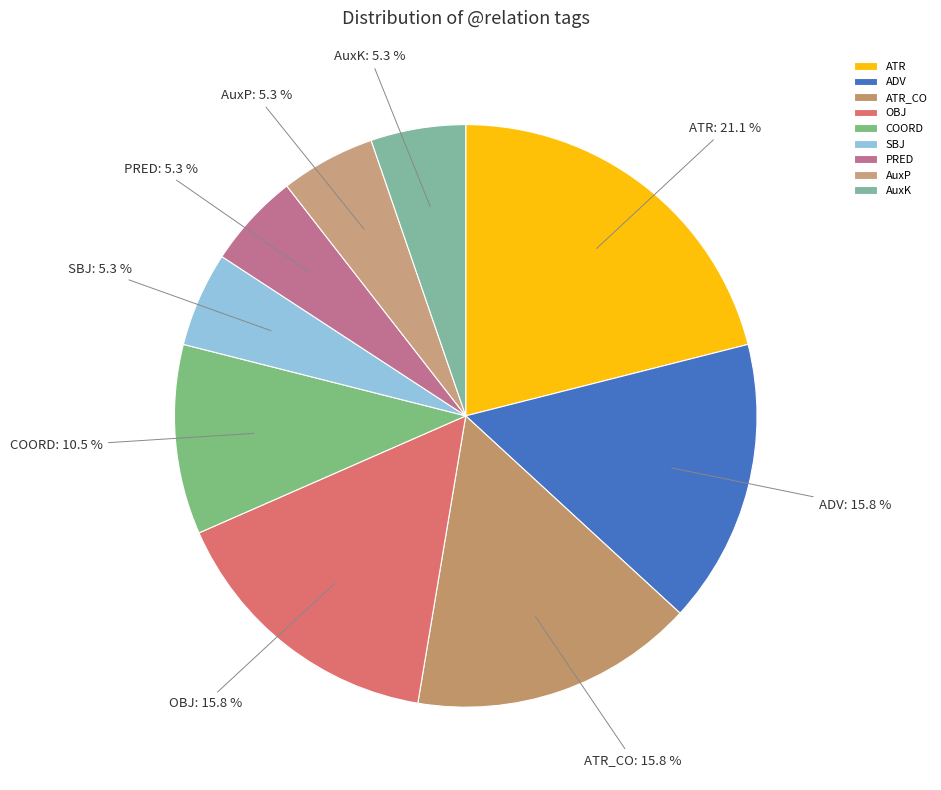

Which has a higher value, COORD or SBJ?

COORD